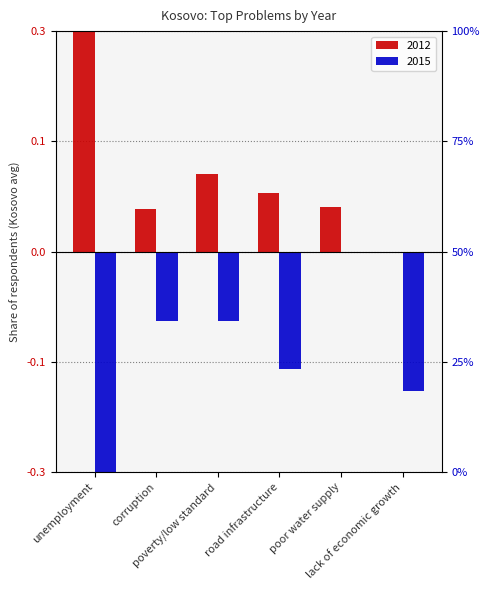

What is the total value across all series at unemployment?

0.1